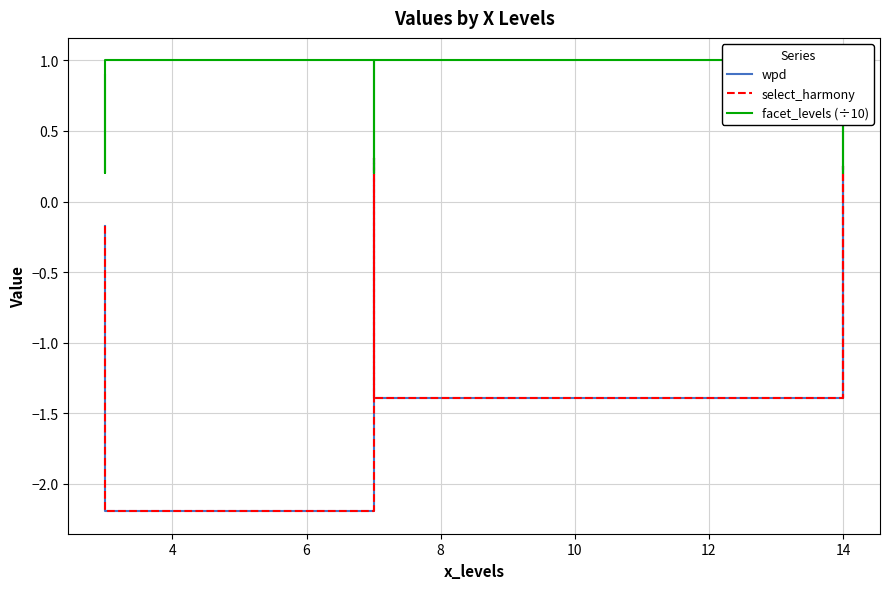

Which series has the largest total across all categories?

facet_levels (÷10)